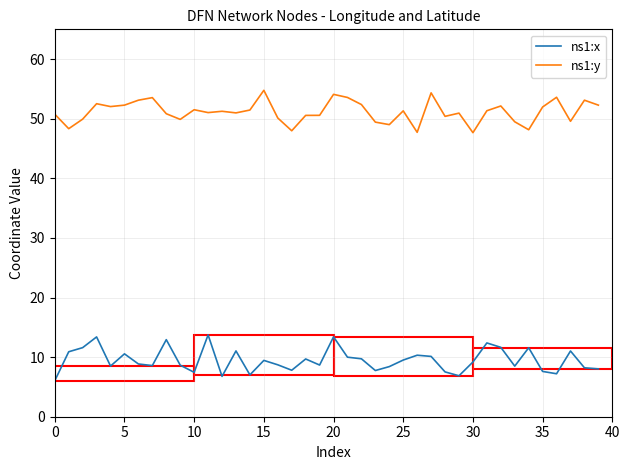

What is the greatest value displayed?

54.8